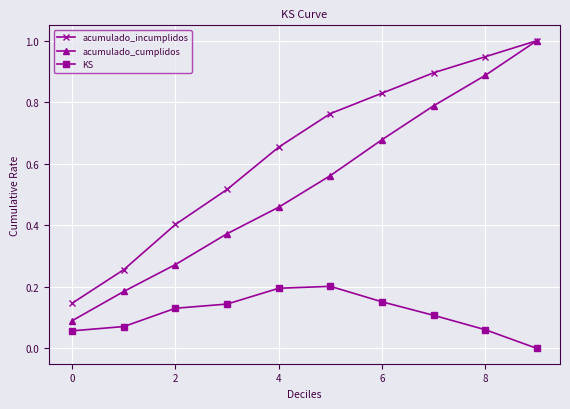

True or false: acumulado_incumplidos and KS intersect in this chart.

False